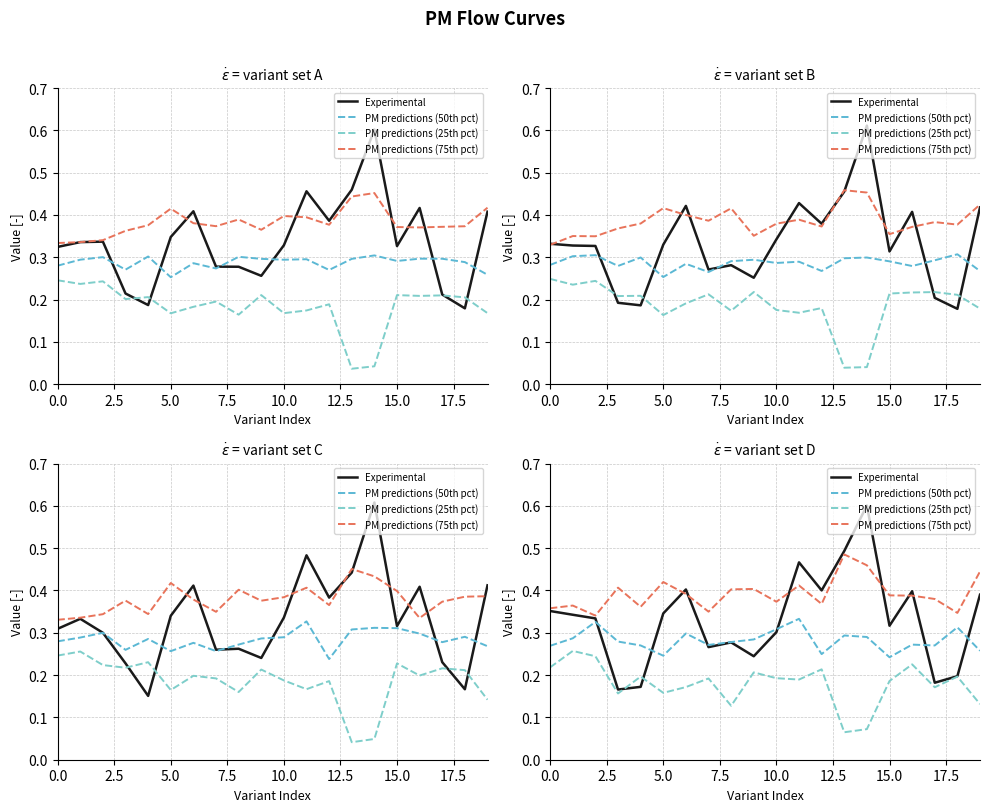

True or false: PM predictions (75th pct) and PM predictions (25th pct) intersect in this chart.

False